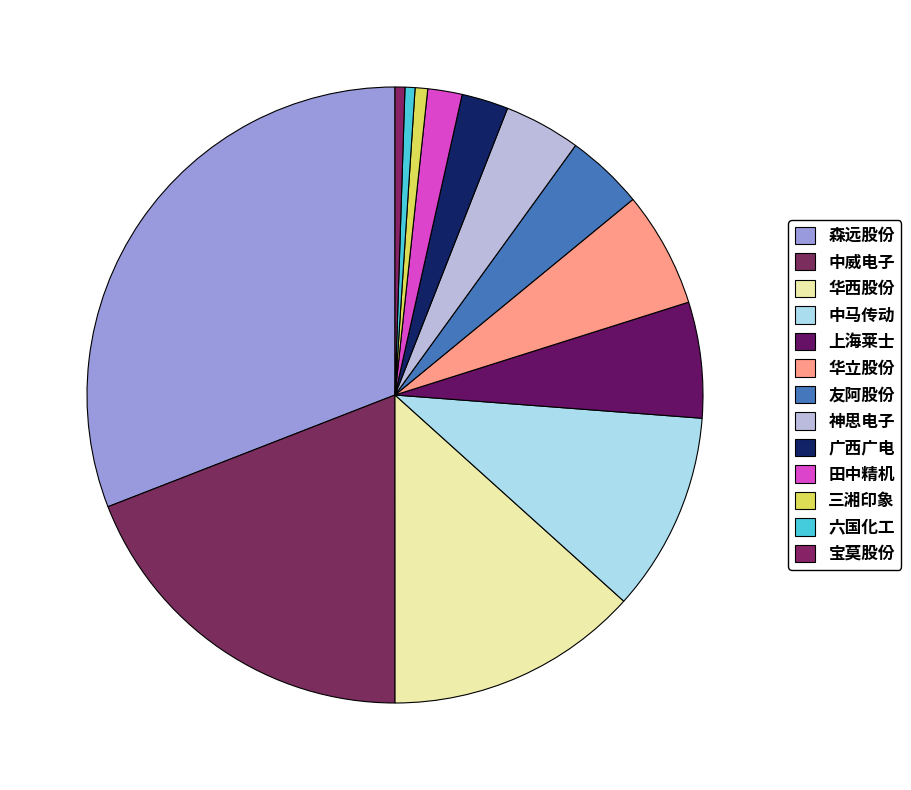

Approximately how many times larger is the value at 上海莱士 compared to 六国化工?

11.6